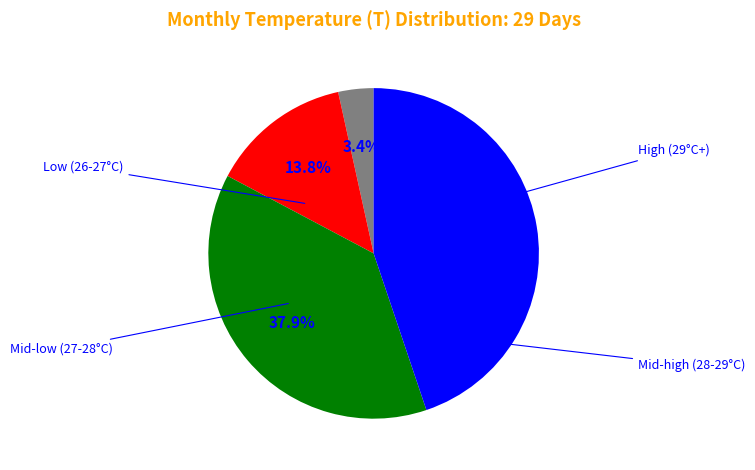

Is there a majority slice in this chart?

No